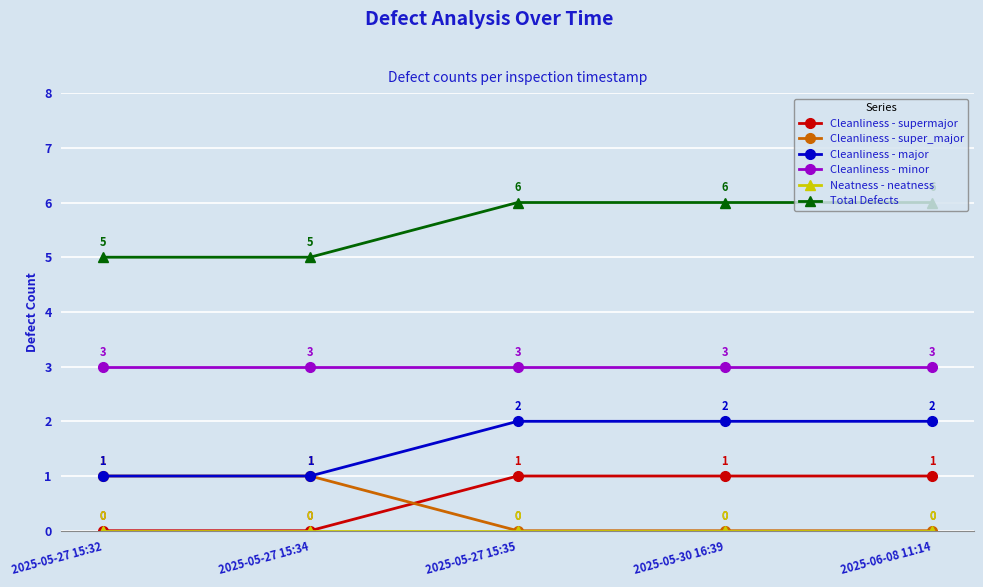

How many lines are shown in the chart?

6